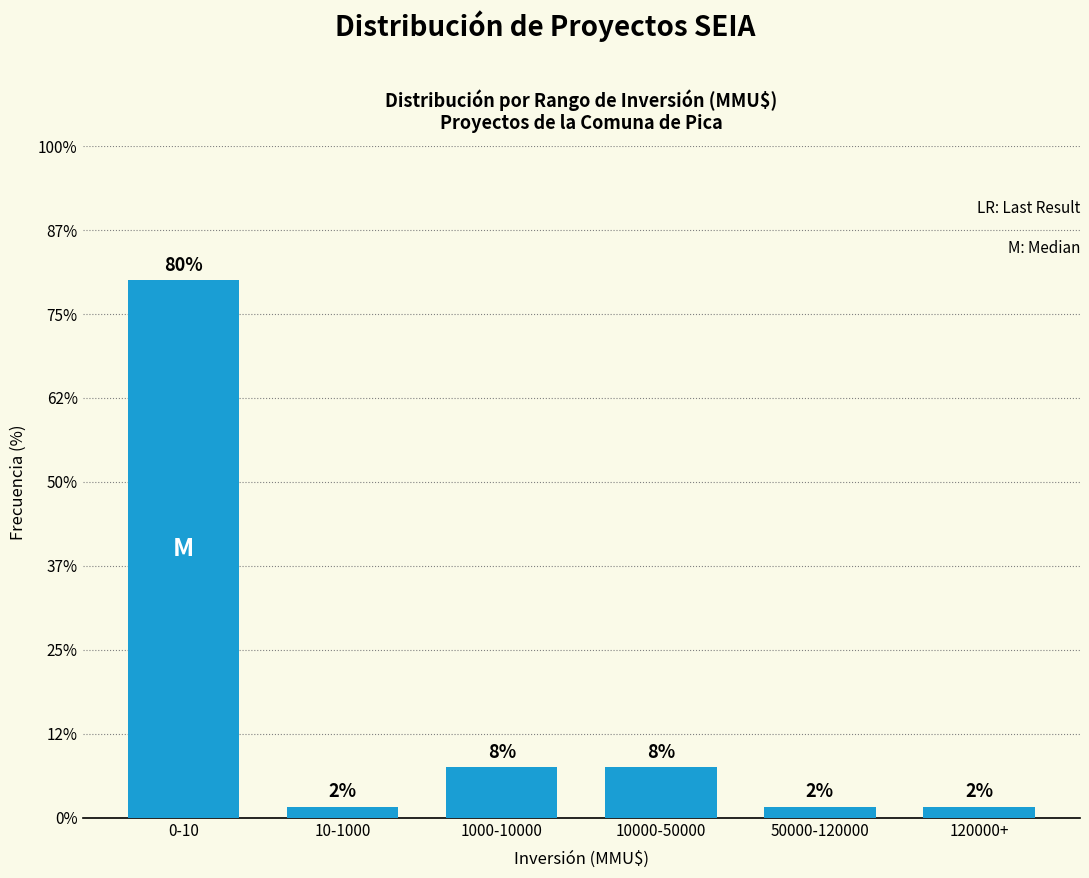

How many bars are there in total?

6